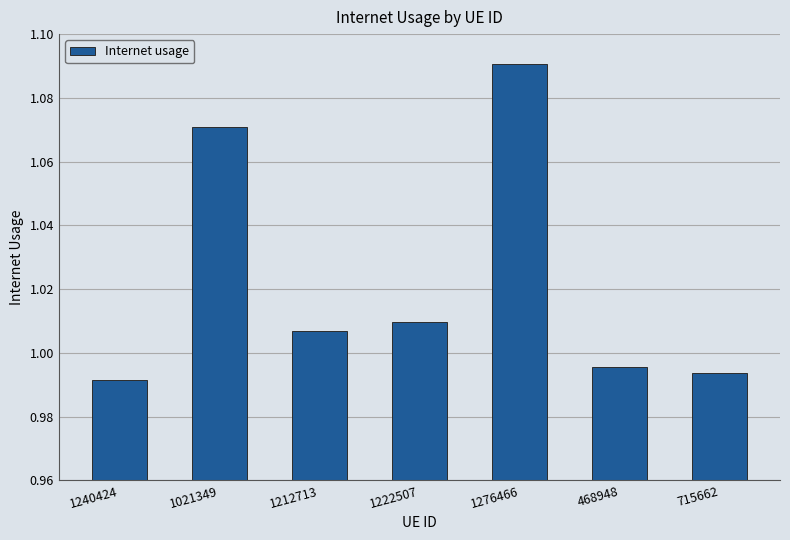

What is the label of the 3rd bar from the left?

1212713